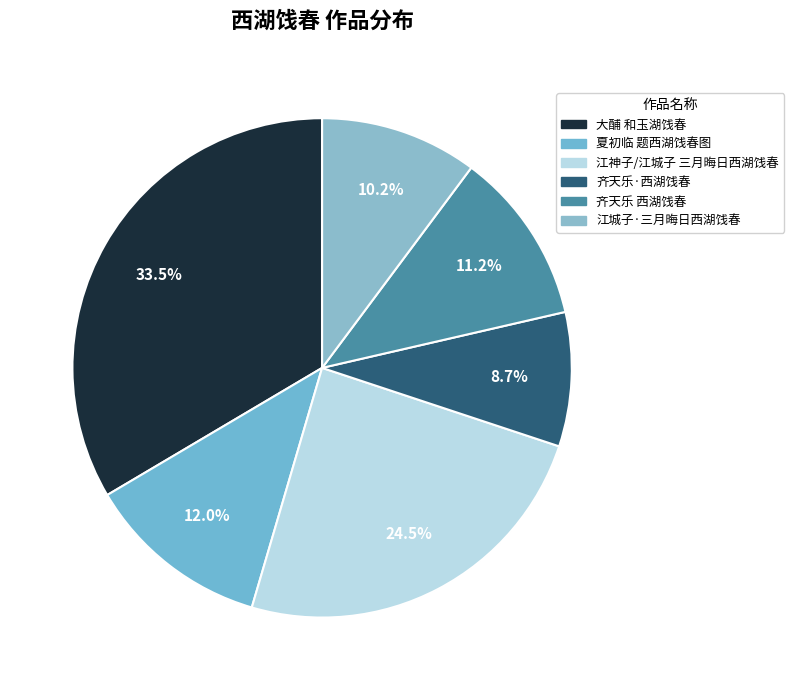

What is the ratio of the value at 江神子/江城子 三月晦日西湖饯春 to the value at 齐天乐 西湖饯春?

2.2